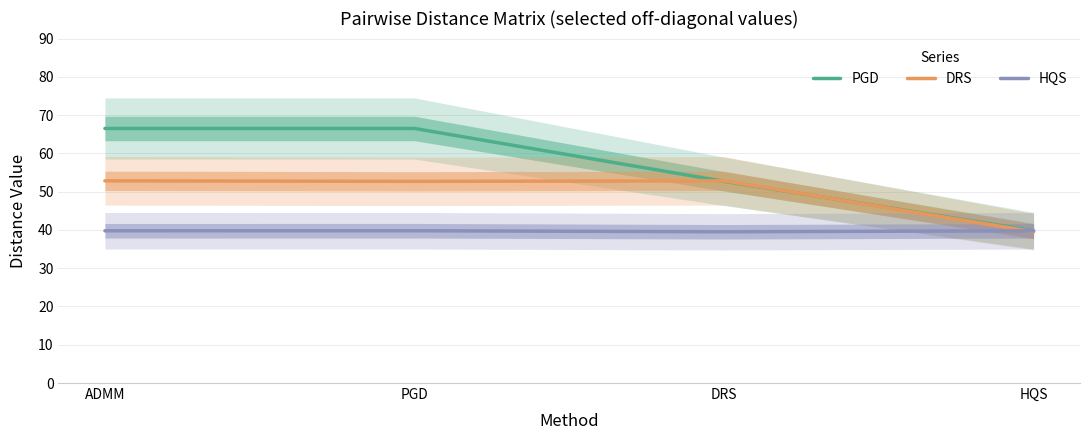

In HQS, how many points are higher than both neighbors (excluding endpoints)?

1